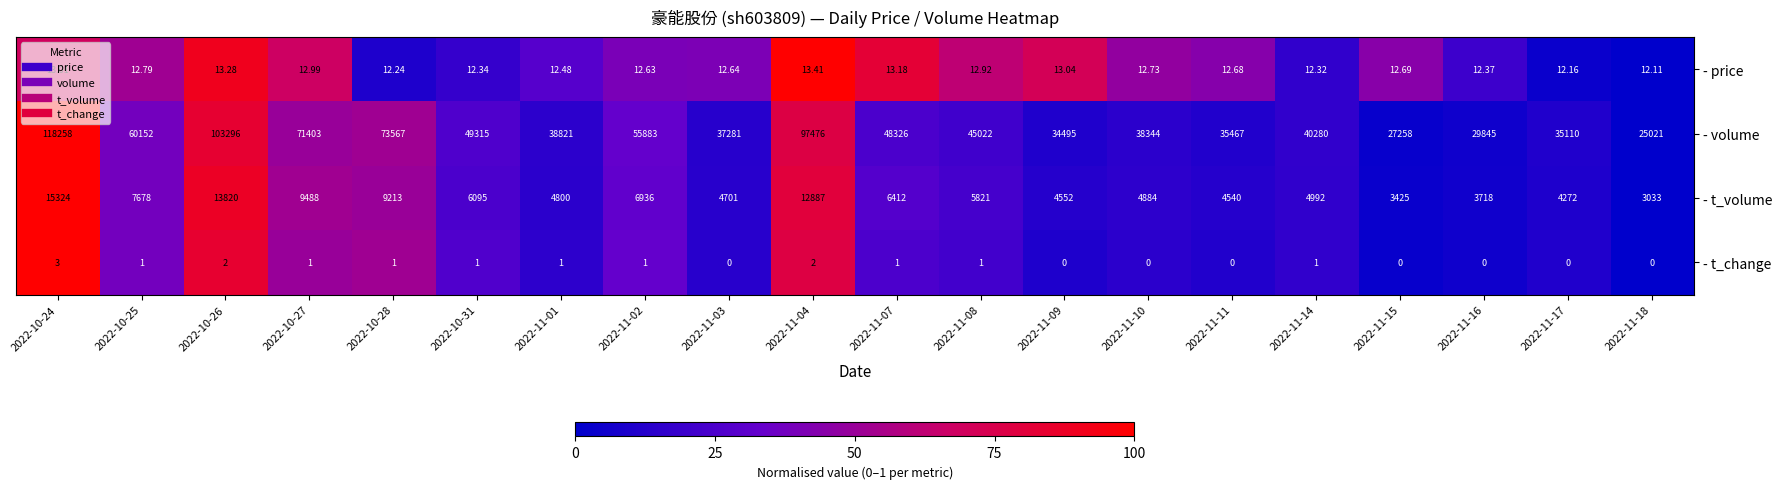

At which category does the chart reach its peak across all series?

2022-10-24